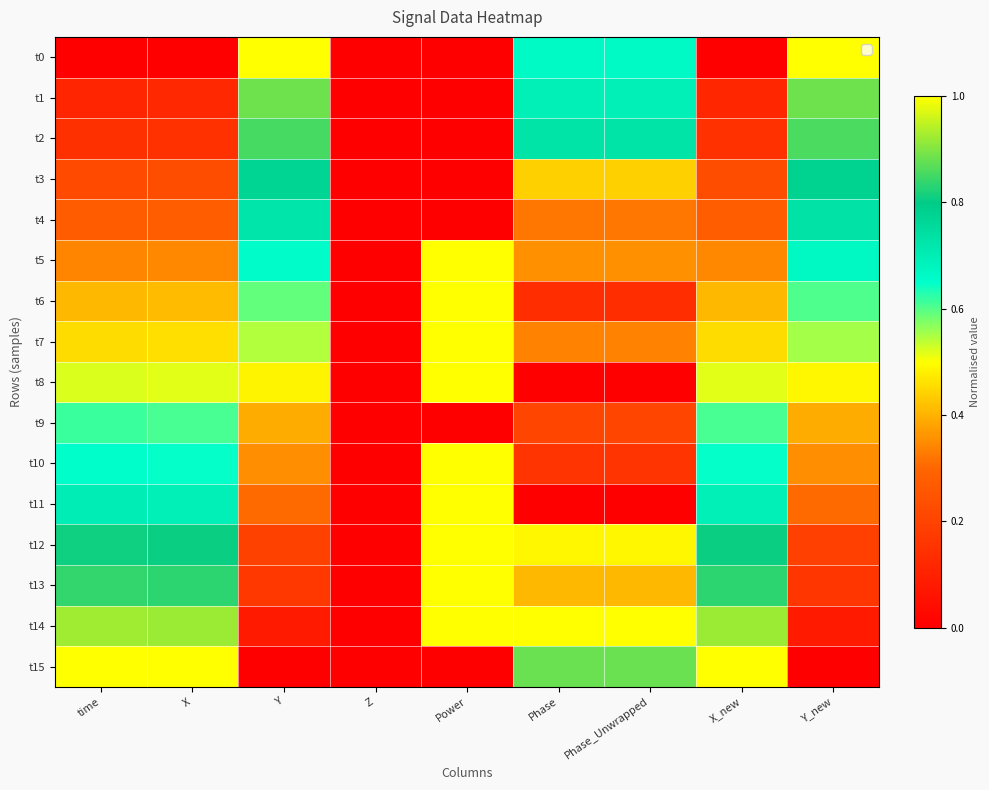

List the series in order of their peak value, lowest first.

t9, t4, t3, t2, t1, t5, t6, t7, t8, t10, t11, t12, t13, t14, t0, t15